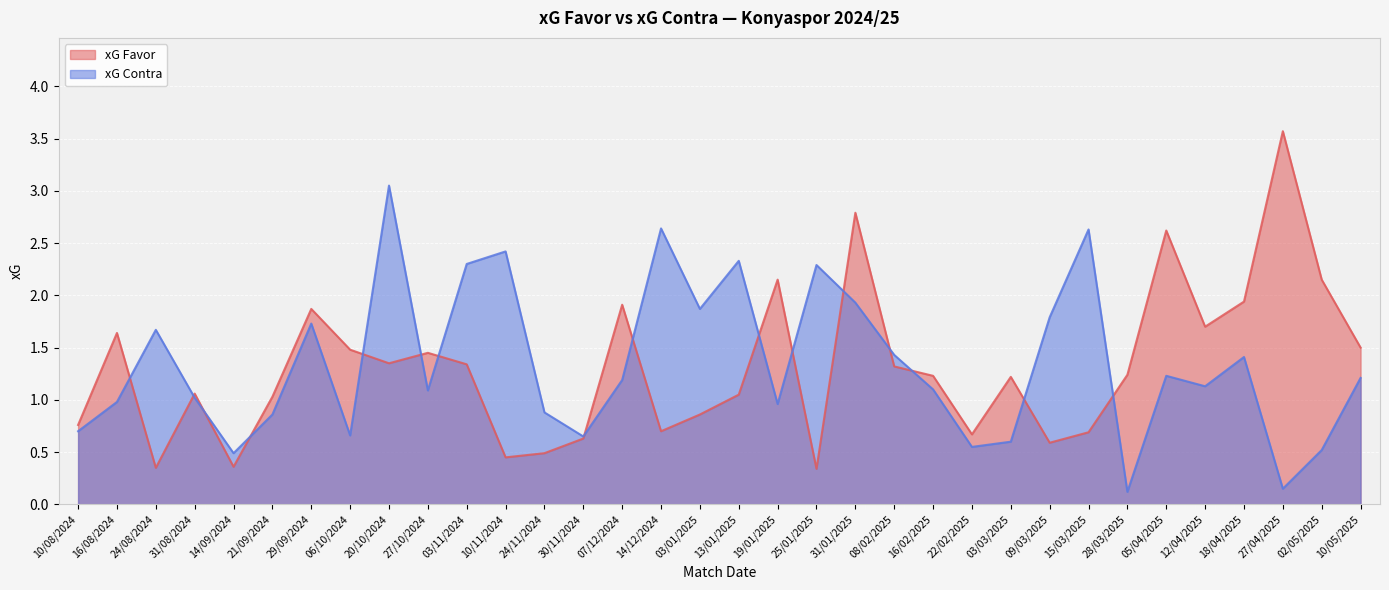

At which category is the sum across all series the highest?

31/01/2025